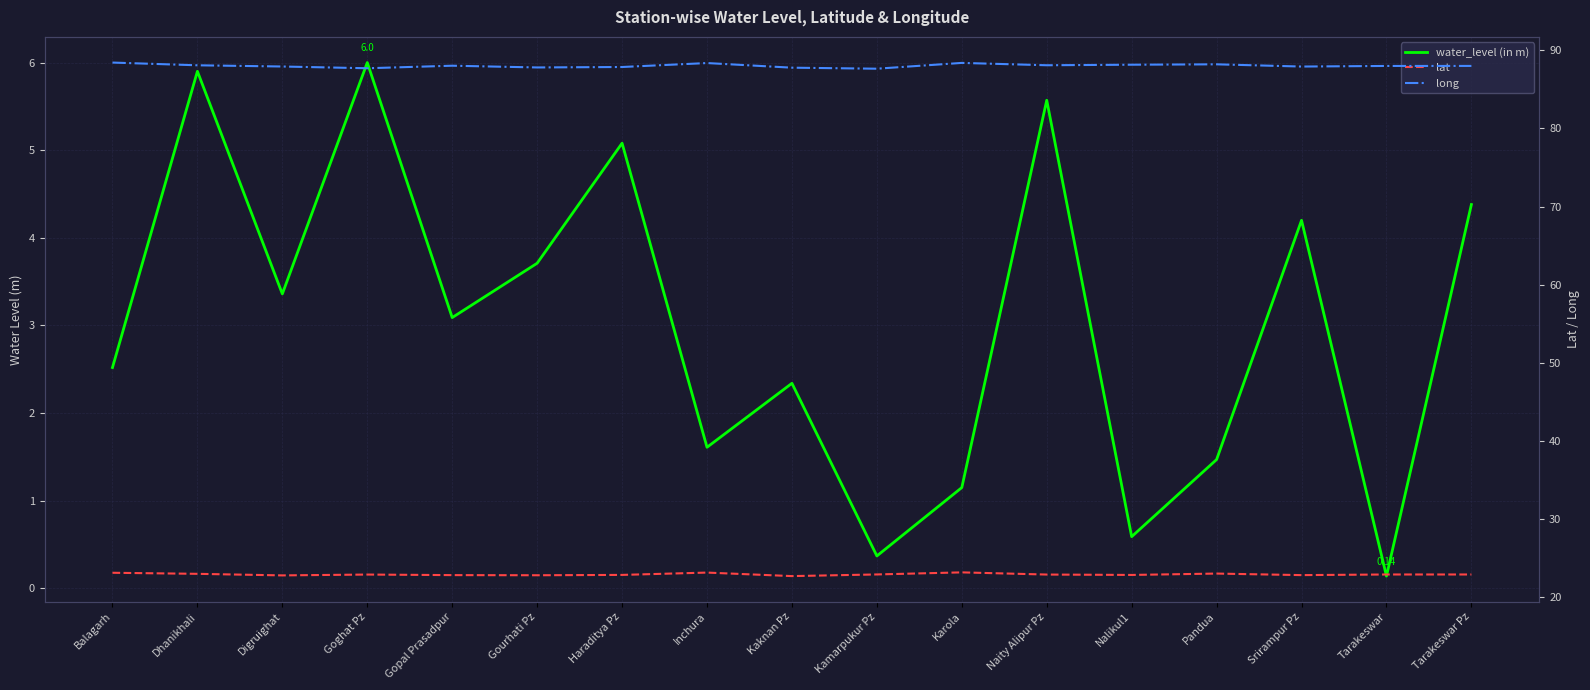

At which label is lat closest to 22?

Kaknan Pz